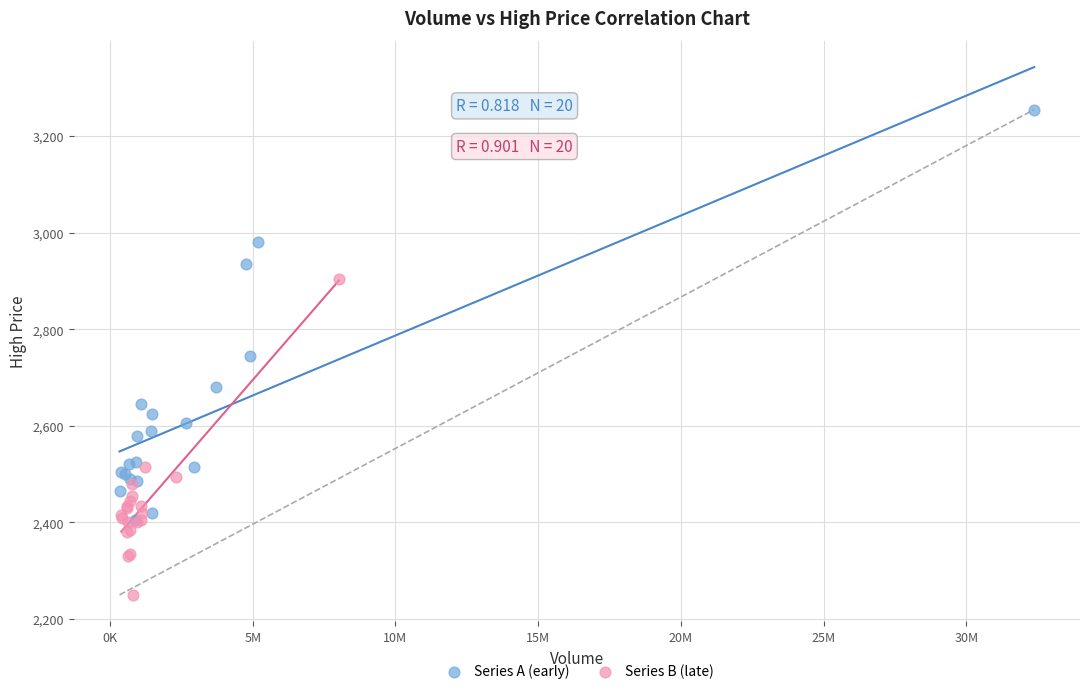

Which series has the largest Y range (max minus min)?

Series A (early)